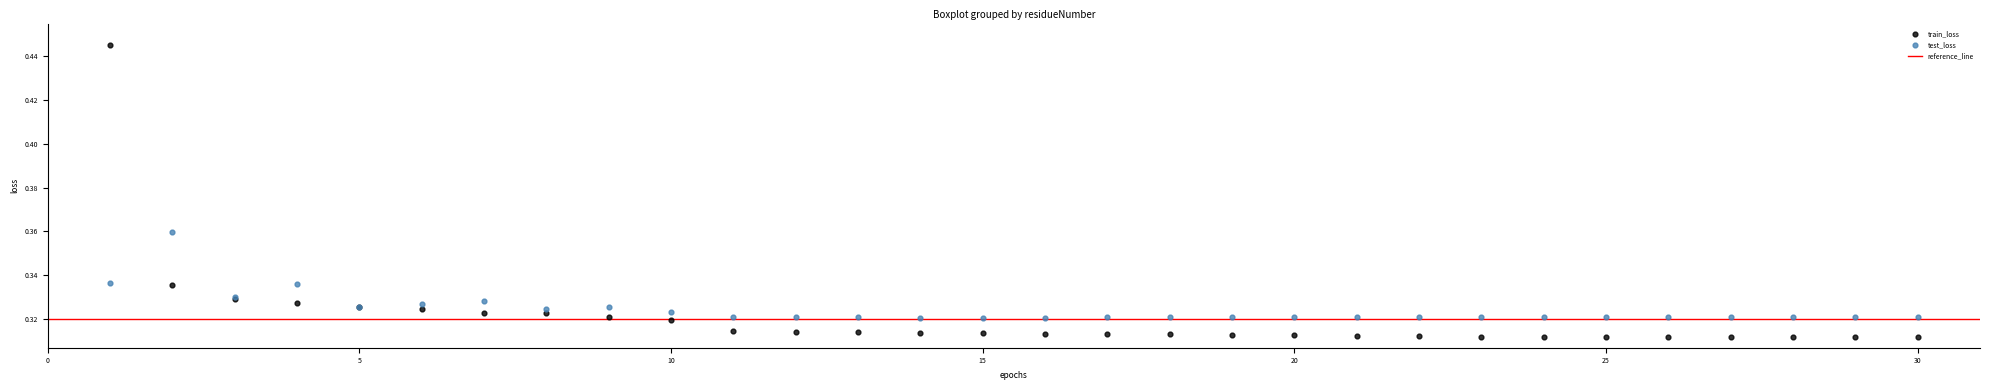

Which series reaches the maximum Y coordinate?

train_loss